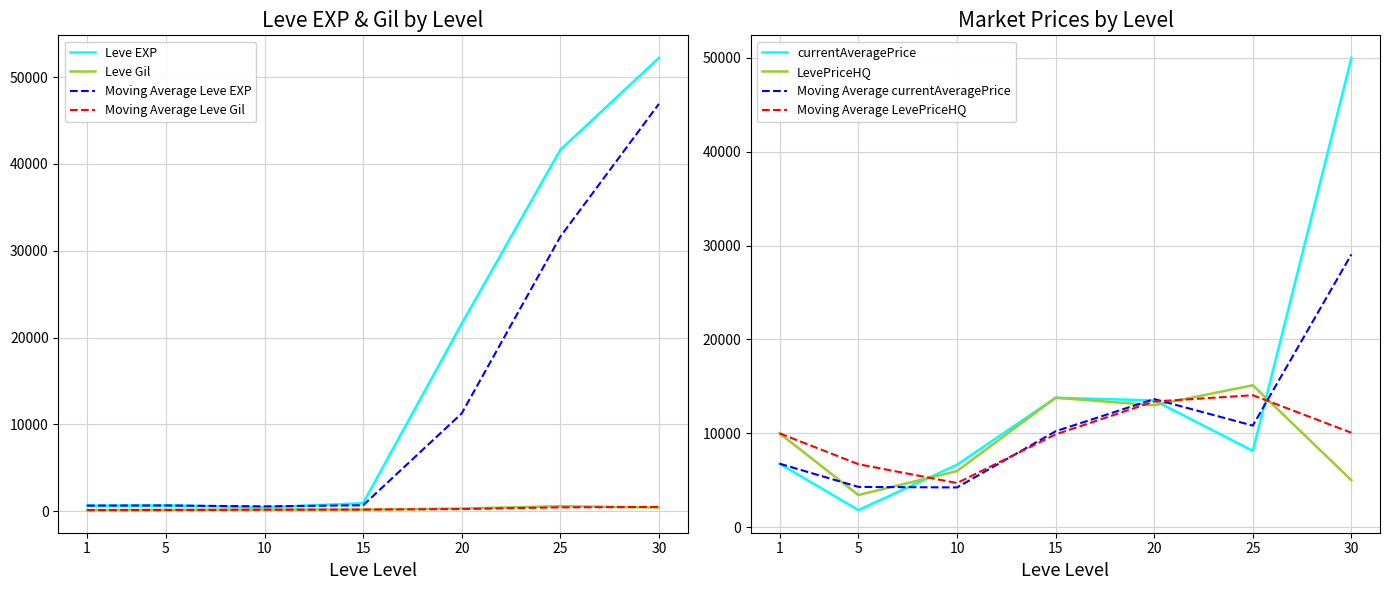

In Leve EXP, how many points are lower than both neighbors (excluding endpoints)?

1